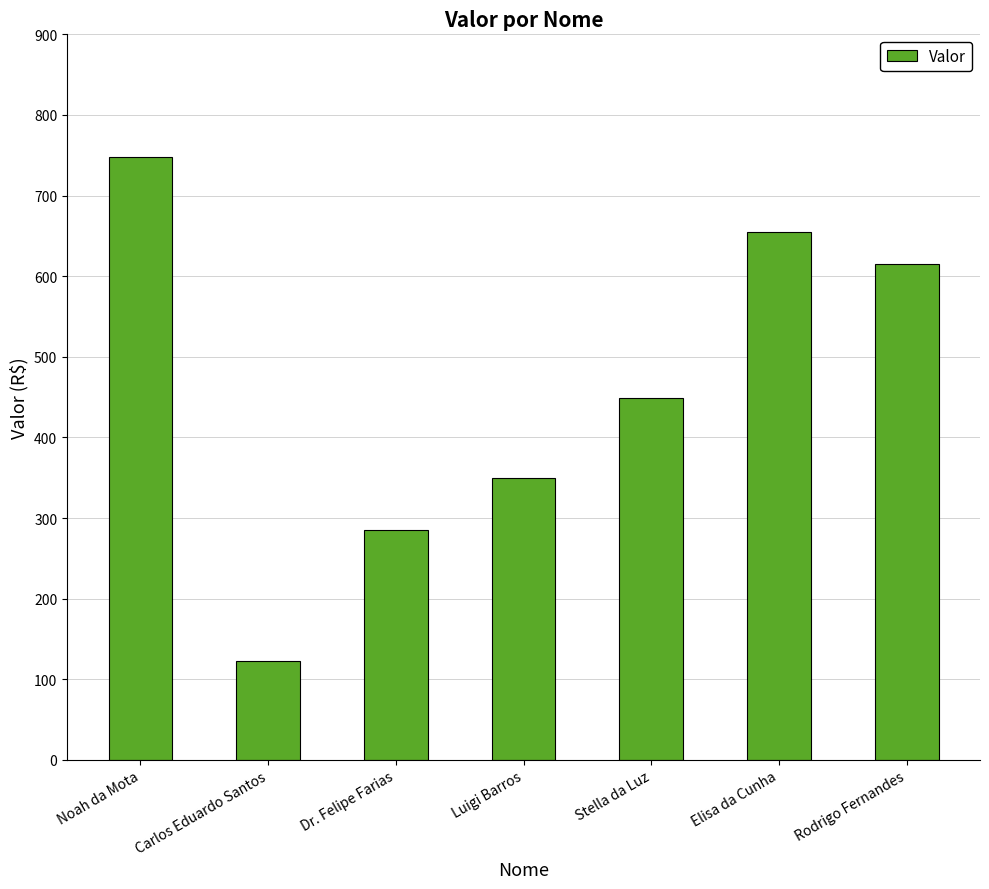

True or false: the data shows 257.2 at Noah da Mota.

False